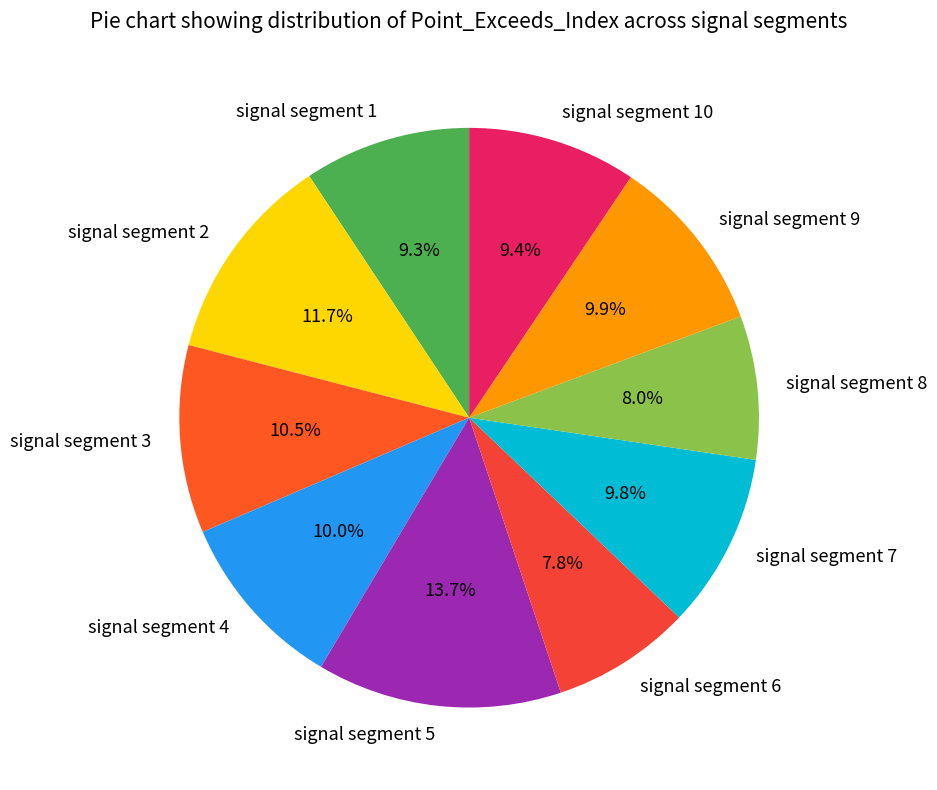

To the nearest percent, what is the combined percentage of signal segment 10 and signal segment 9?

19%